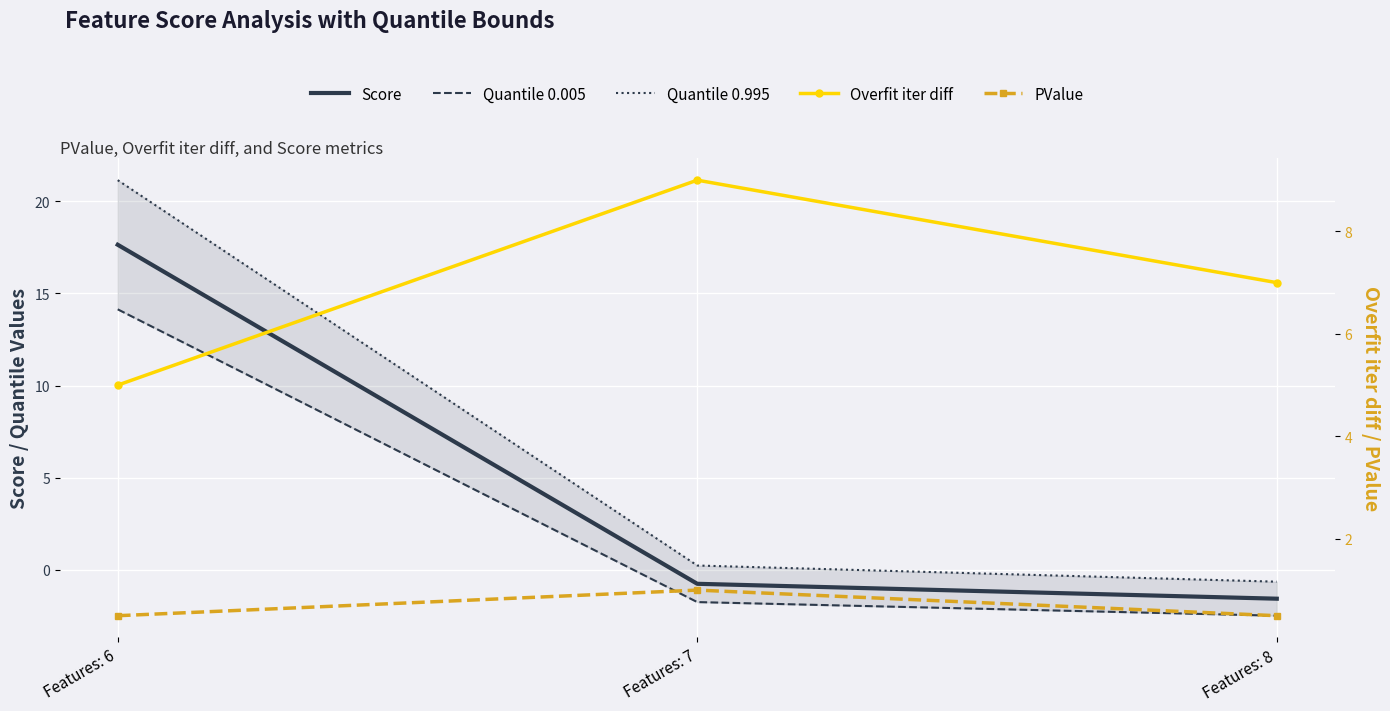

At how many categories does at least one series exceed 17?

1